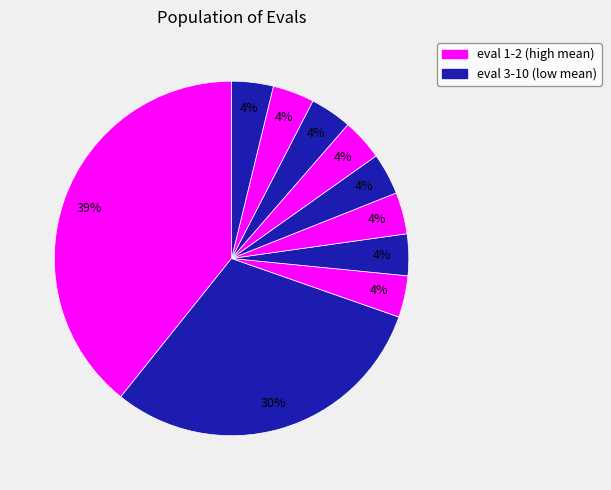

How many segments does this pie chart have?

10